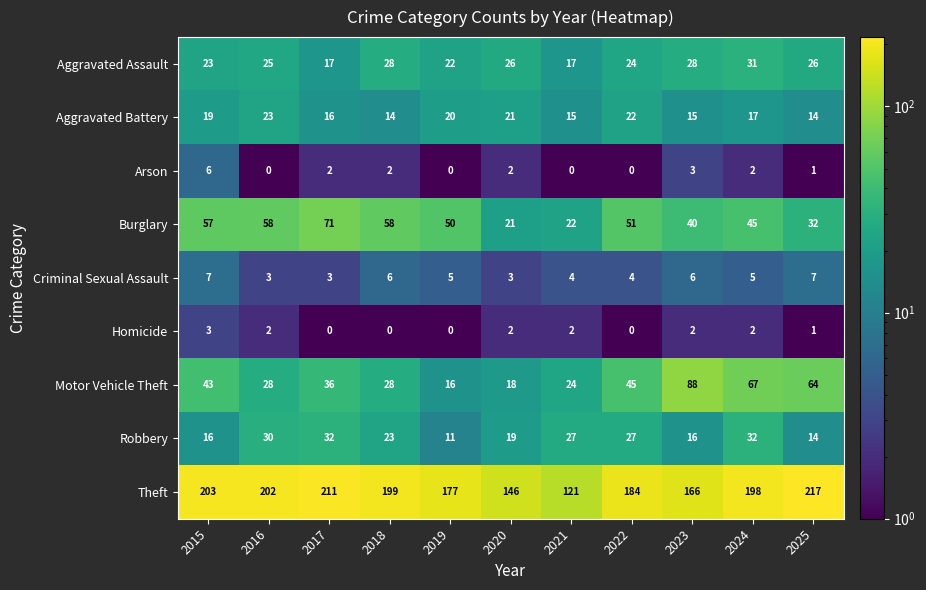

Is the value of Homicide at 2017 greater than the value of Theft at 2021?

No